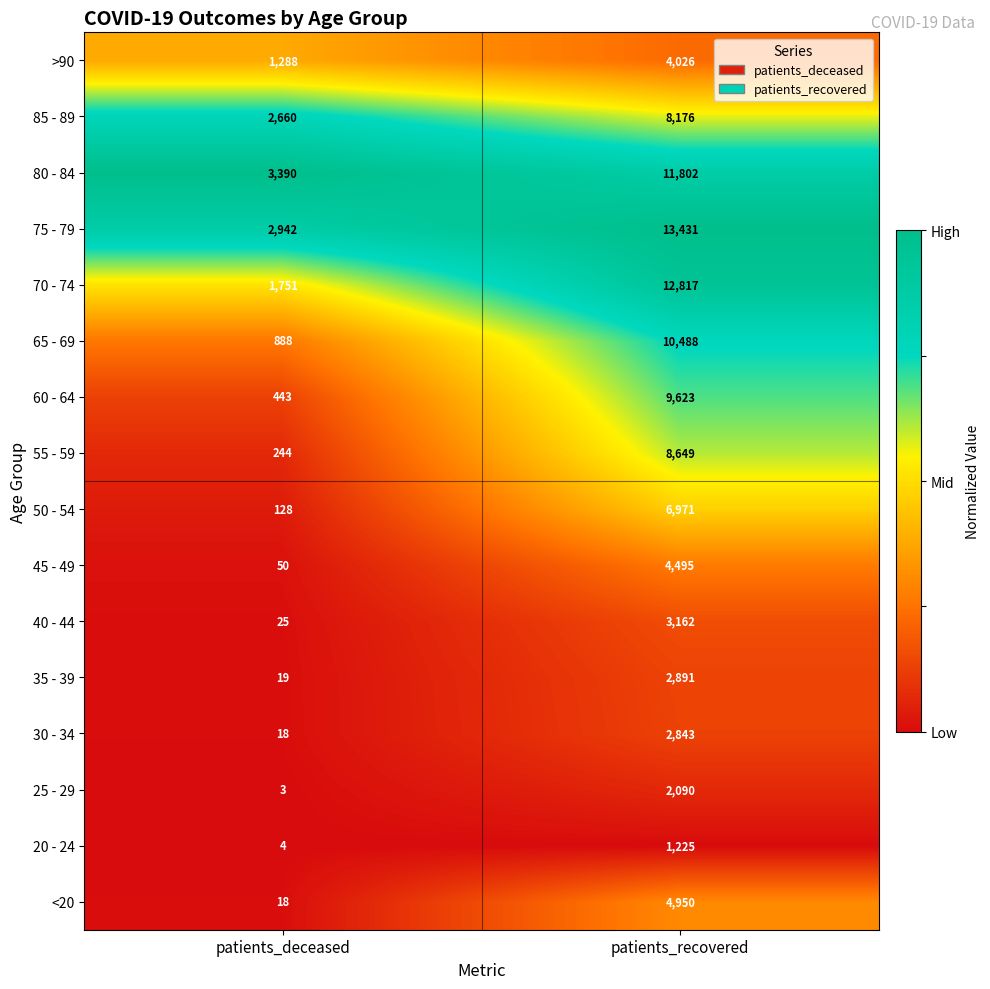

True or false: 45 - 49 has a value of 4495 at patients_recovered.

True